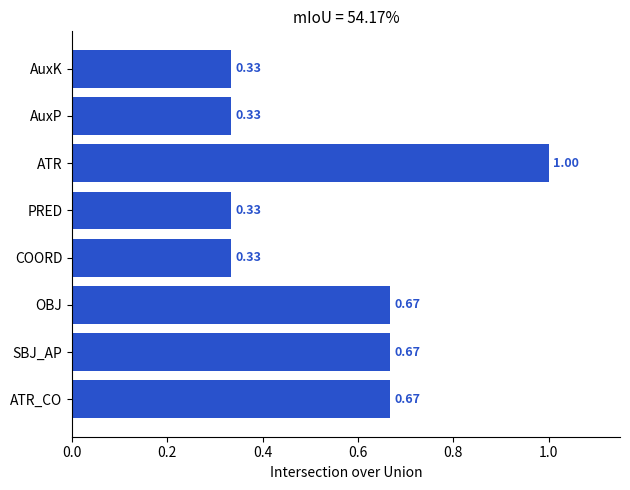

How many values are between 0 and 1?

8